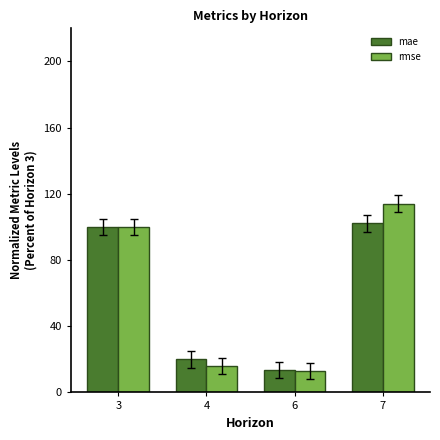

What are all the series names shown in the legend?

mae, rmse